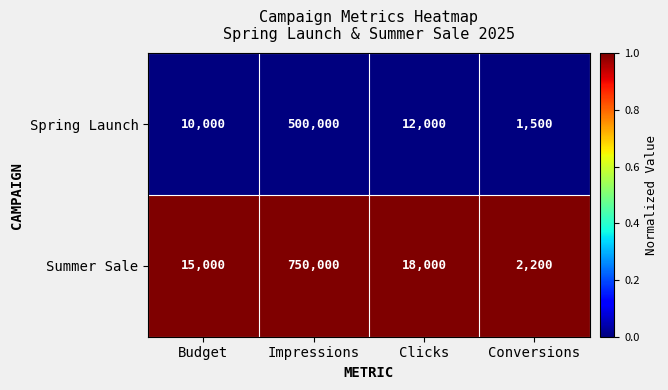

List the series in order of their overall mean, highest first.

Summer Sale, Spring Launch